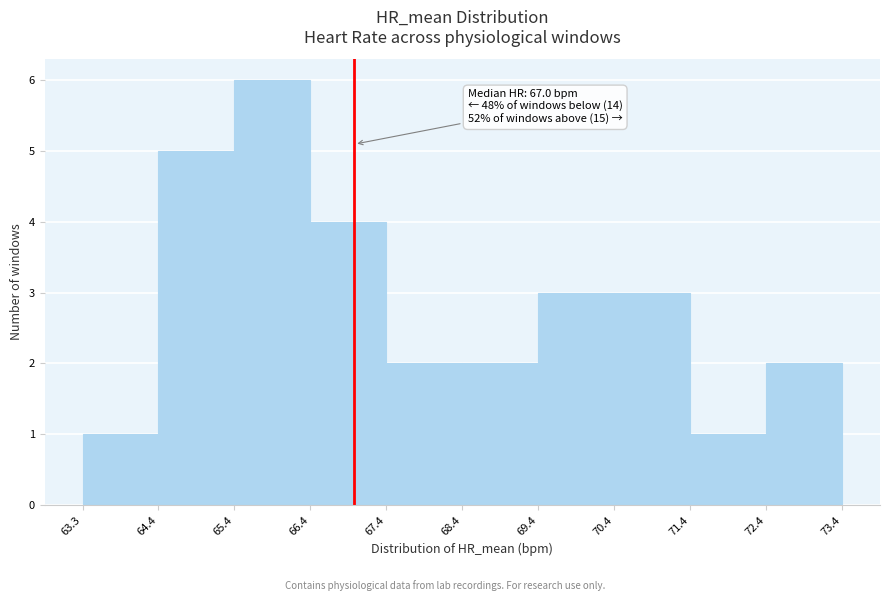

Which range on the x-axis has the tallest bar?

65.4 to 66.4